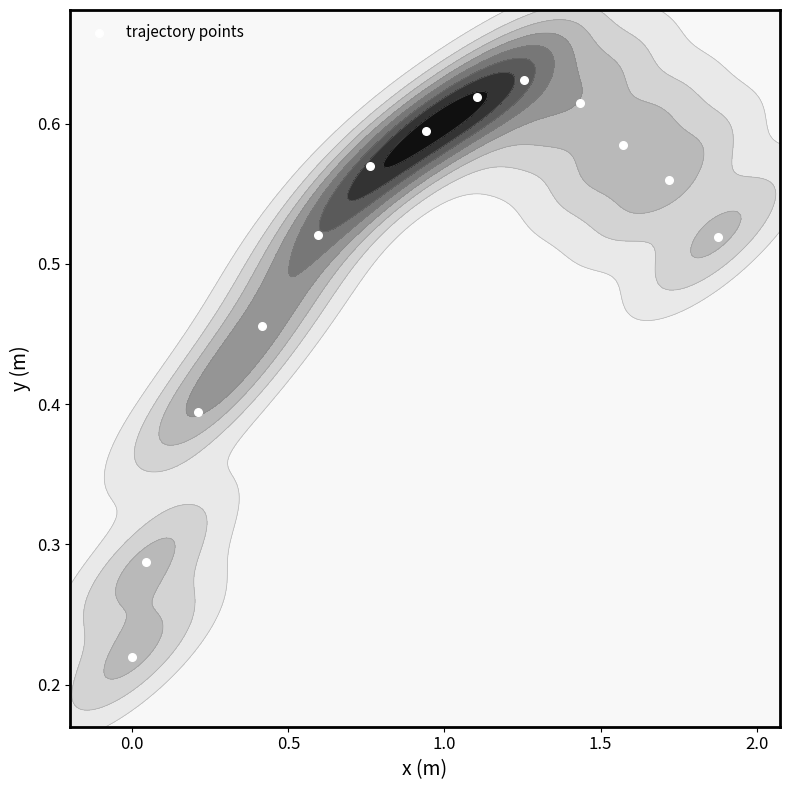

Is it true that the value at 1.5 is 0.8?

False